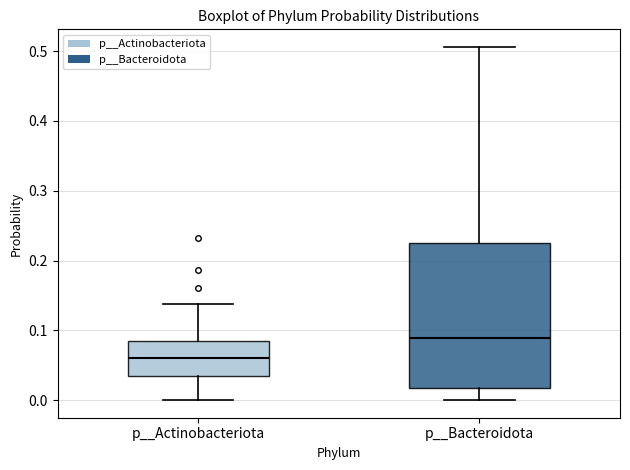

Reading left to right, transcribe this box plot: for each box, give where its median line is, the range the box spans, and where its two whiskers end, as read against the y-axis. The values are not printed on the chart, so give them approximately, as read against the axis.

p__Actinobacteriota: median 0.06, box 0.03 to 0.08, whiskers 0.00 to 0.14
p__Bacteroidota: median 0.09, box 0.02 to 0.23, whiskers 0.00 to 0.51